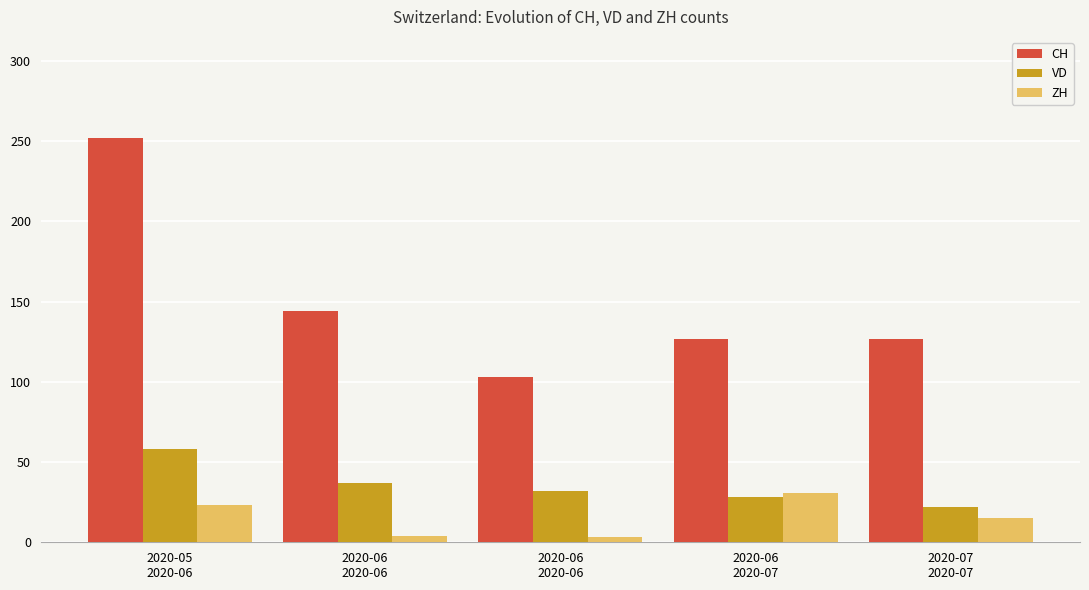

Does the chart contain stacked bars?

No